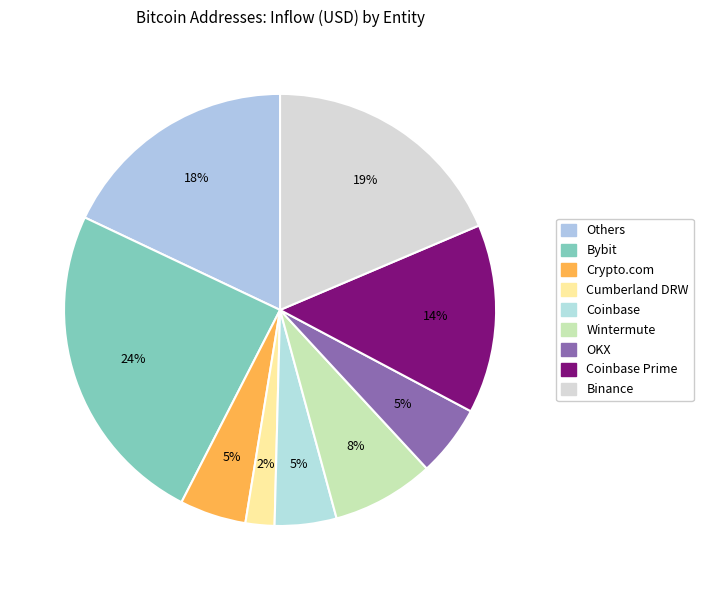

Count the number of slices in the pie.

9